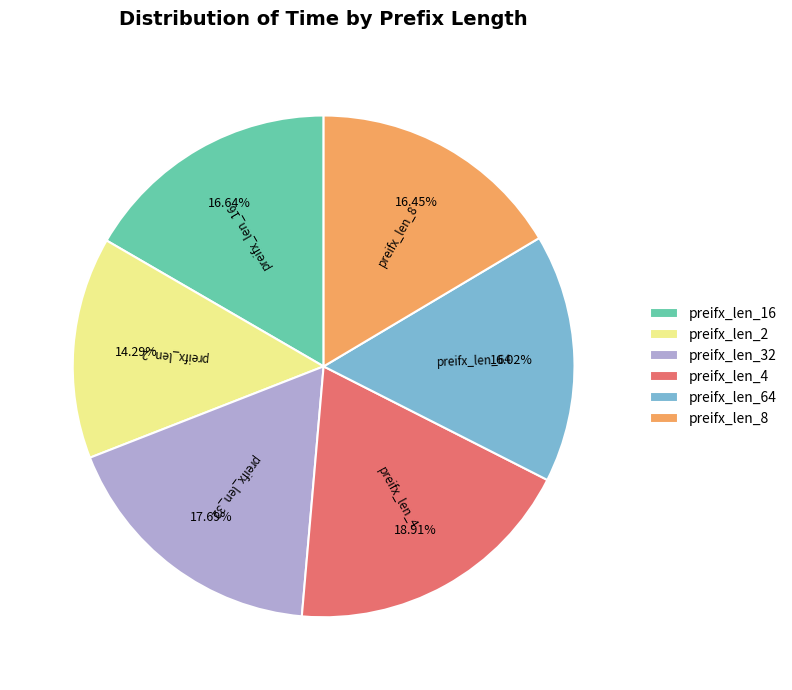

Which has a higher value, preifx_len_4 or preifx_len_64?

preifx_len_4